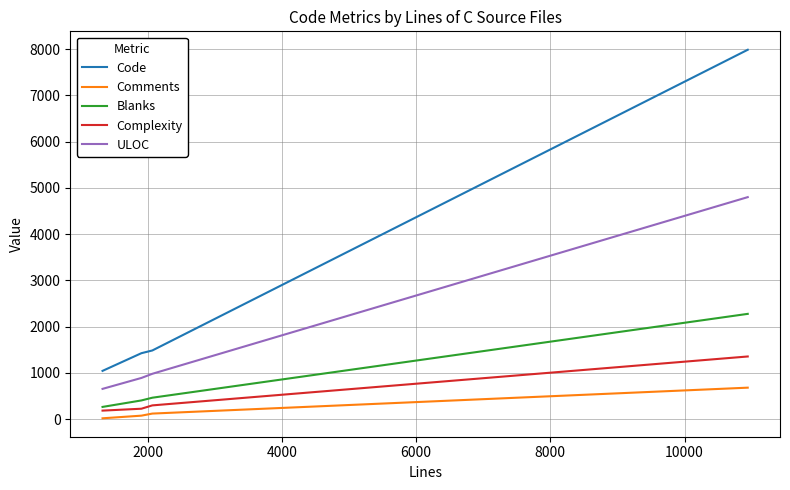

Reading left to right, list all the values displayed in this chart.

Code: 1044	1426	1485	7984
Comments: 19	76	121	681
Blanks: 265	405	464	2276
Complexity: 185	226	298	1355
ULOC: 655	891	981	4799